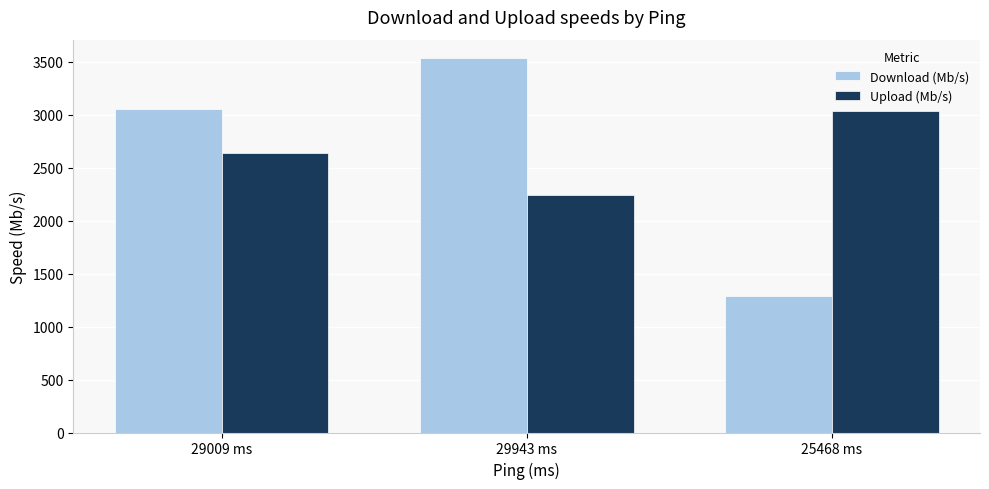

How many Upload (Mb/s) values are between 2239 and 3034?

3